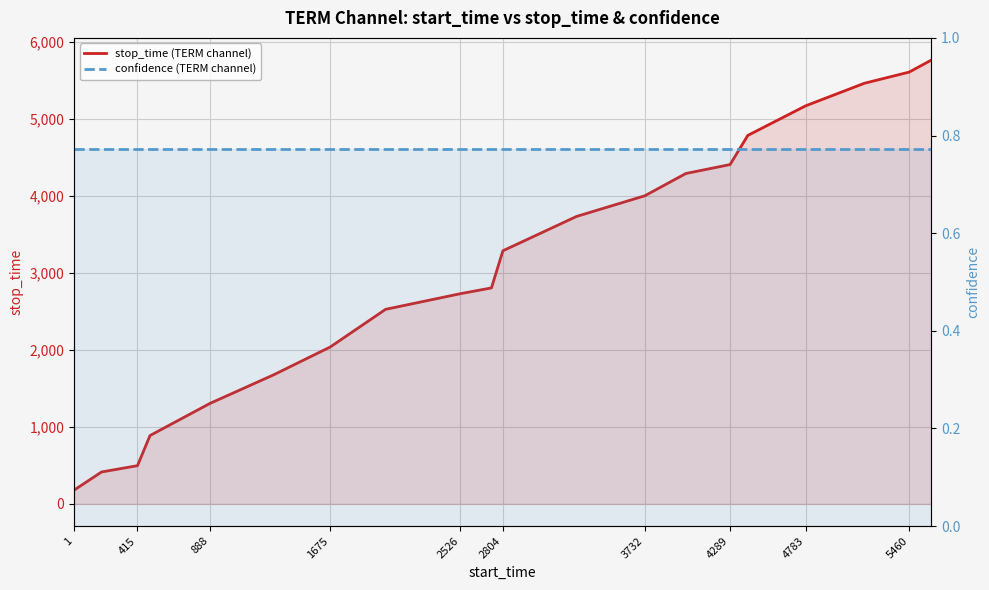

Rank the series by their average value, from lowest to highest.

confidence (TERM channel), stop_time (TERM channel)